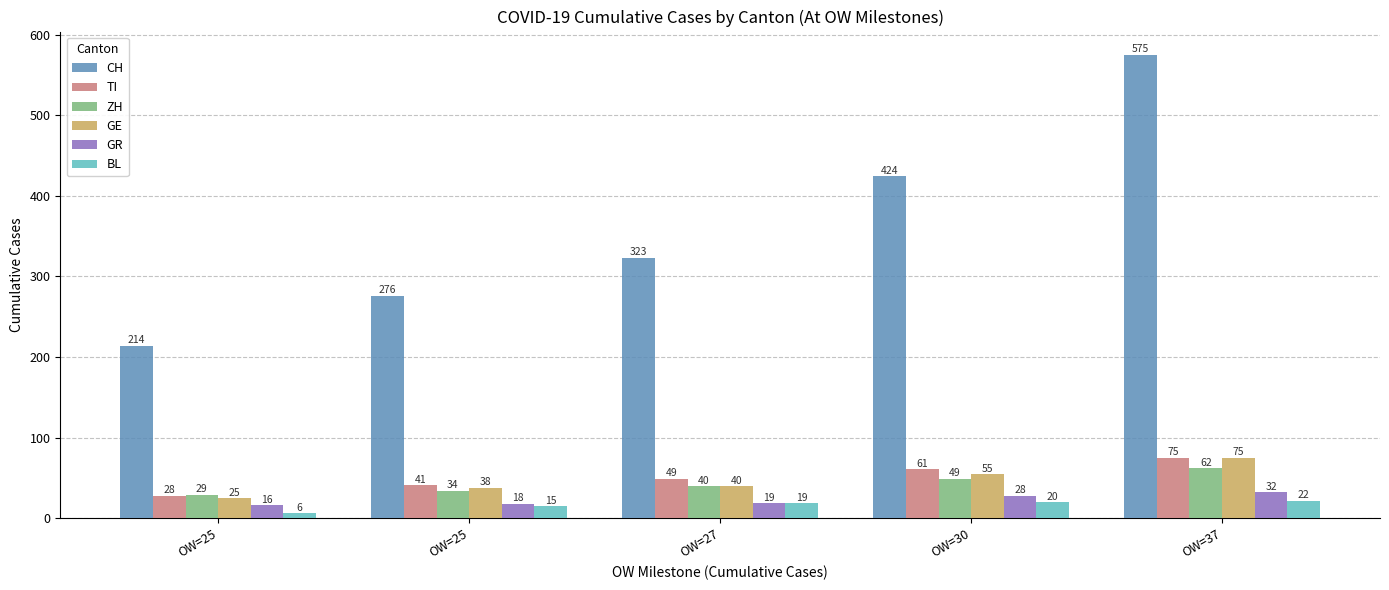

How many groups of bars are there?

5